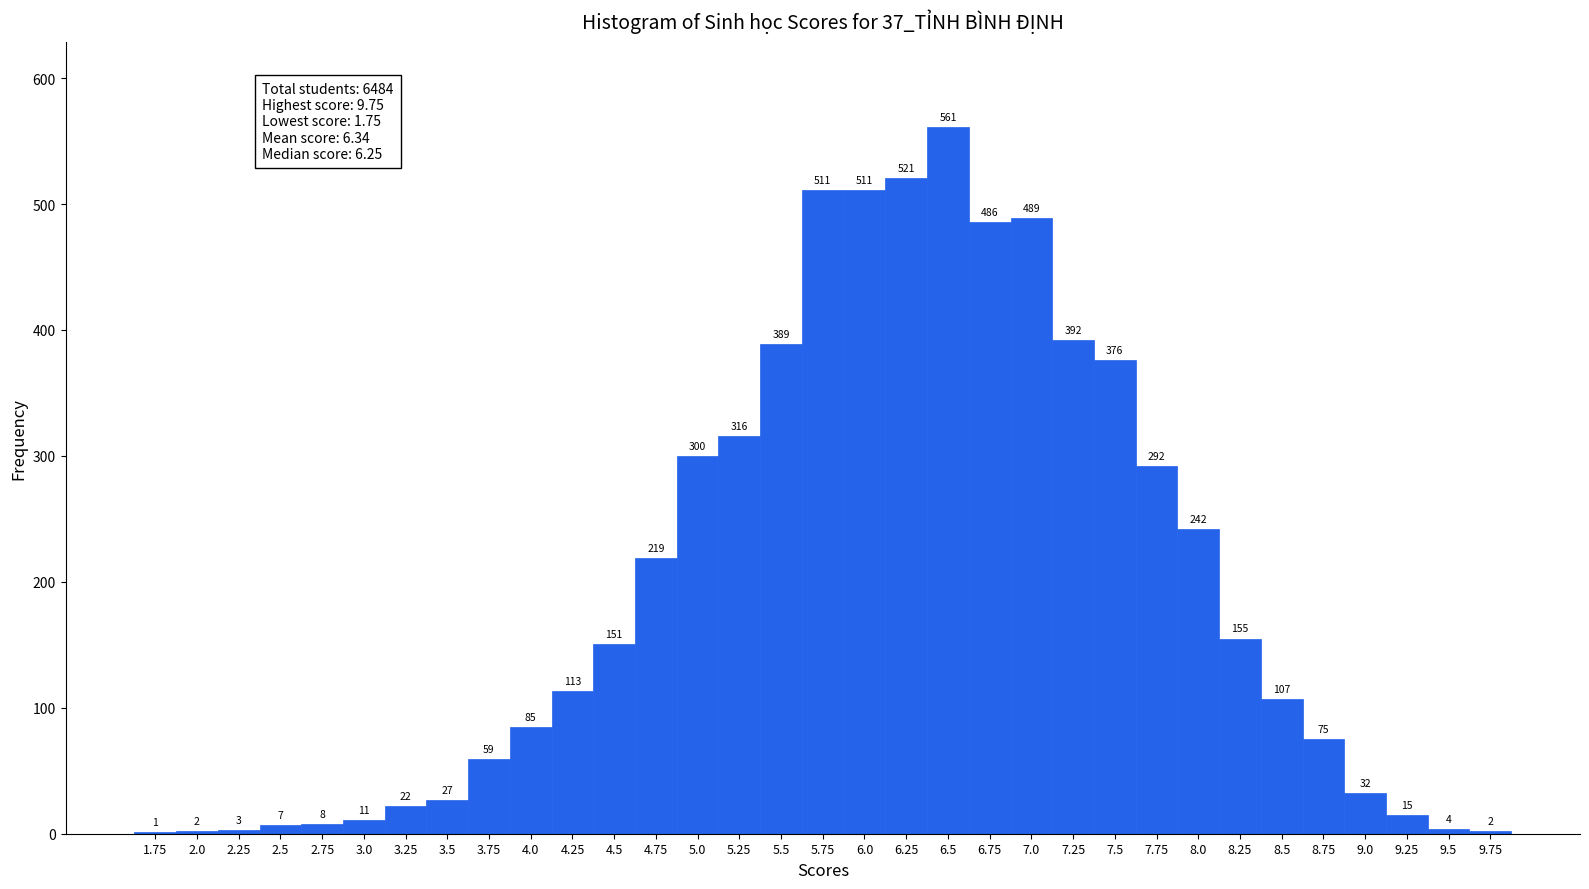

Over which range of the x-axis is the bar tallest?

6.375 to 6.625